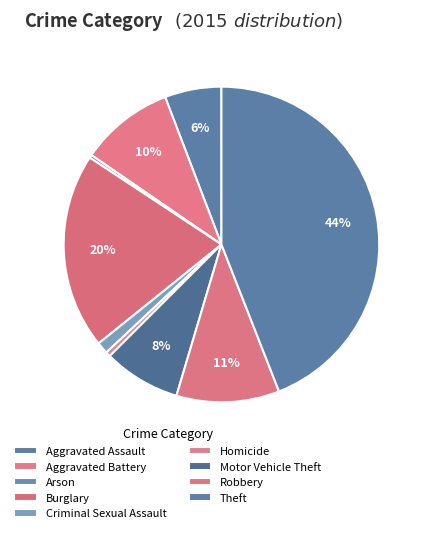

What is the change in value from Aggravated Battery to Motor Vehicle Theft?

-38